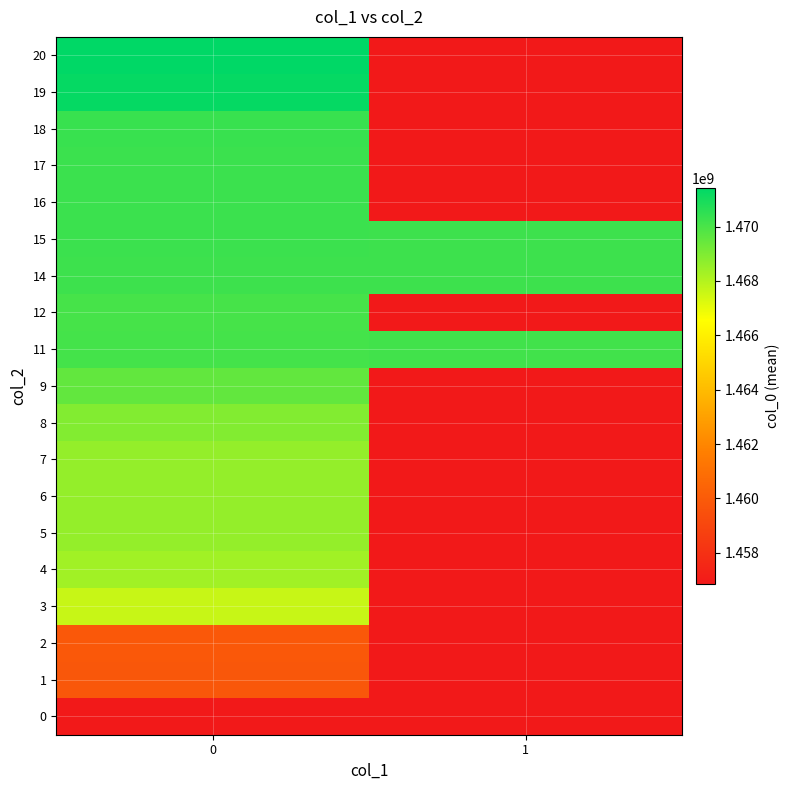

Reading right to left, transcribe all the data shown in this chart.

row_0: 1456872830.0	1456872830.0
row_1: 1456872830.0	1459807761.0
row_2: 1456872830.0	1459861769.0
row_3: 1456872830.0	1467630575.0
row_4: 1456872830.0	1468339841.0
row_5: 1456872830.0	1468588238.0
row_6: 1456872830.0	1468591856.0
row_7: 1456872830.0	1468599064.0
row_8: 1456872830.0	1468937452.0
row_9: 1456872830.0	1469538678.0
row_10: 1470161458.0	1470085847.5
row_11: 1456872830.0	1470067838.0
row_12: 1470228046.0	1470236480.0
row_13: 1470229860.0	1470251461.0
row_14: 1456872830.0	1470258655.5
row_15: 1456872830.0	1470269465.0
row_16: 1456872830.0	1470327062.0
row_17: 1456872830.0	1471281449.4
row_18: 1456872830.0	1471413781.3